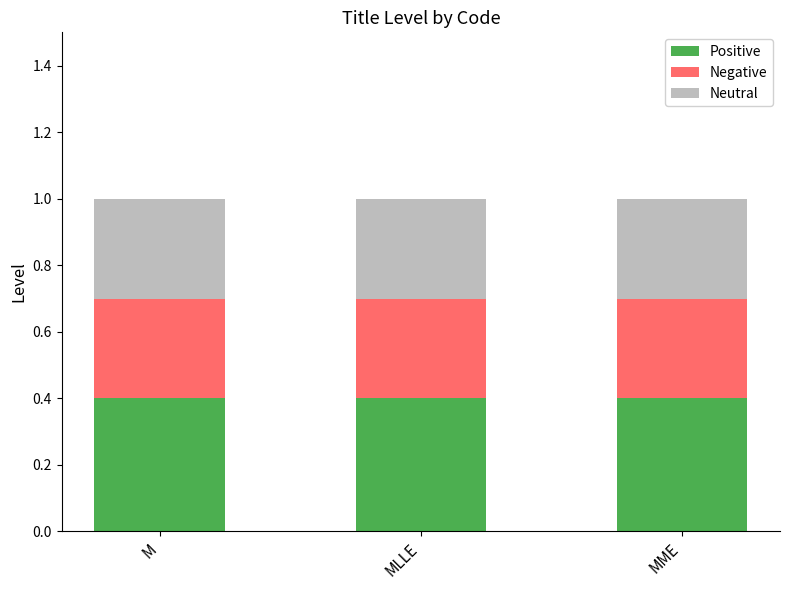

What is the total value across all series at MLLE?

1.0